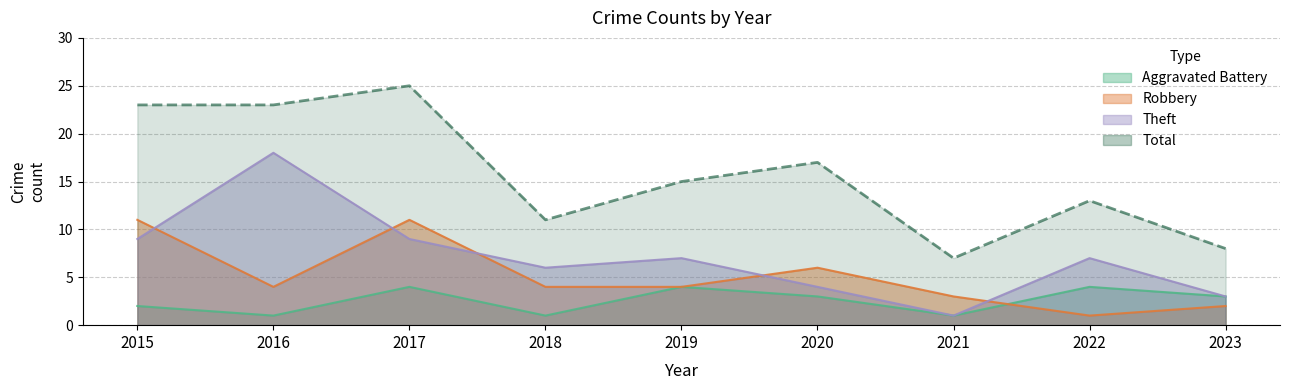

Reading left to right, what are all the values shown in this chart?

Aggravated Battery: 2015=2	2016=1	2017=4	2018=1	2019=4	2020=3	2021=1	2022=4	2023=3
Robbery: 2015=11	2016=4	2017=11	2018=4	2019=4	2020=6	2021=3	2022=1	2023=2
Theft: 2015=9	2016=18	2017=9	2018=6	2019=7	2020=4	2021=1	2022=7	2023=3
Total: 2015=23	2016=23	2017=25	2018=11	2019=15	2020=17	2021=7	2022=13	2023=8